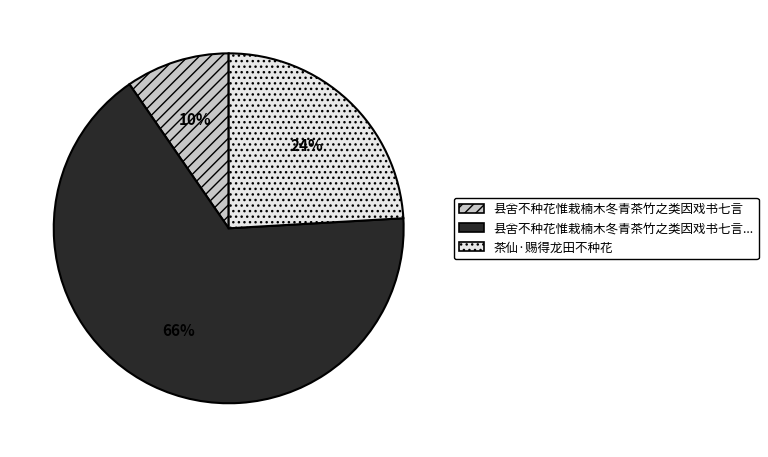

Does any single category account for the majority?

Yes